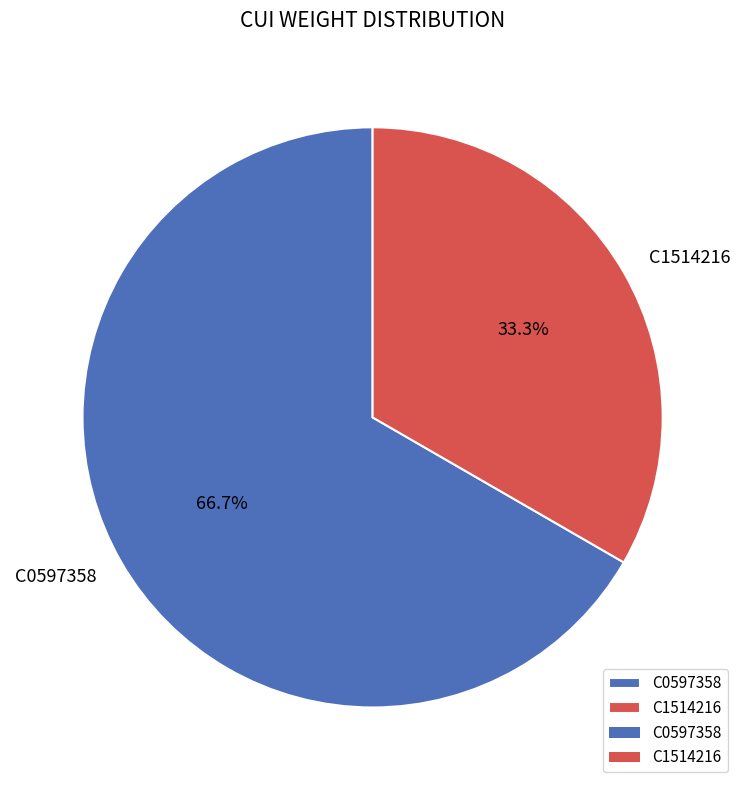

What is the majority slice?

C0597358